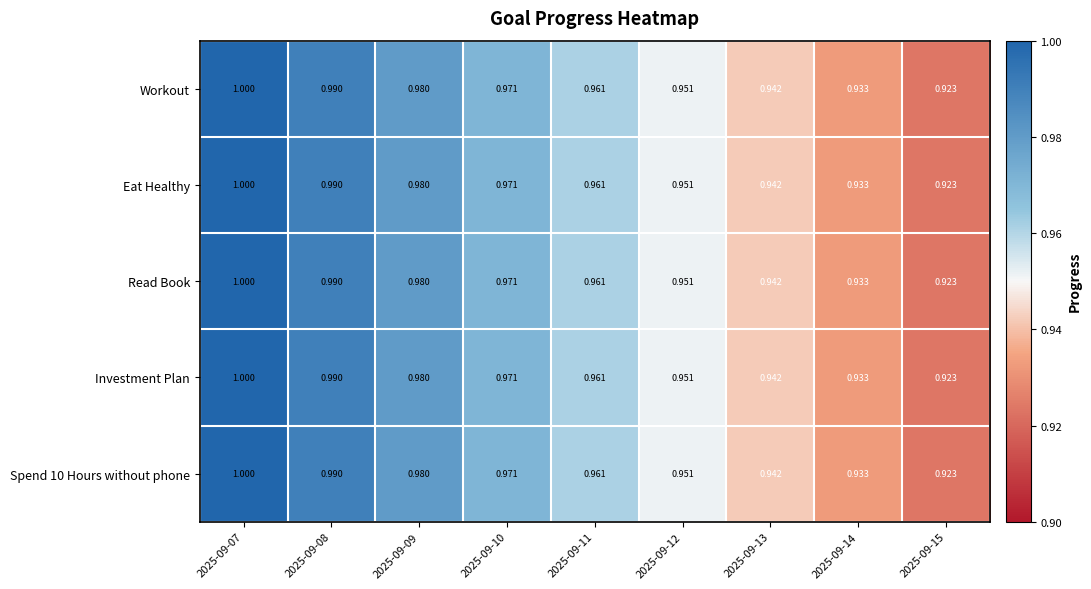

Is the value of Eat Healthy at 2025-09-12 greater than the value of Investment Plan at 2025-09-11?

No